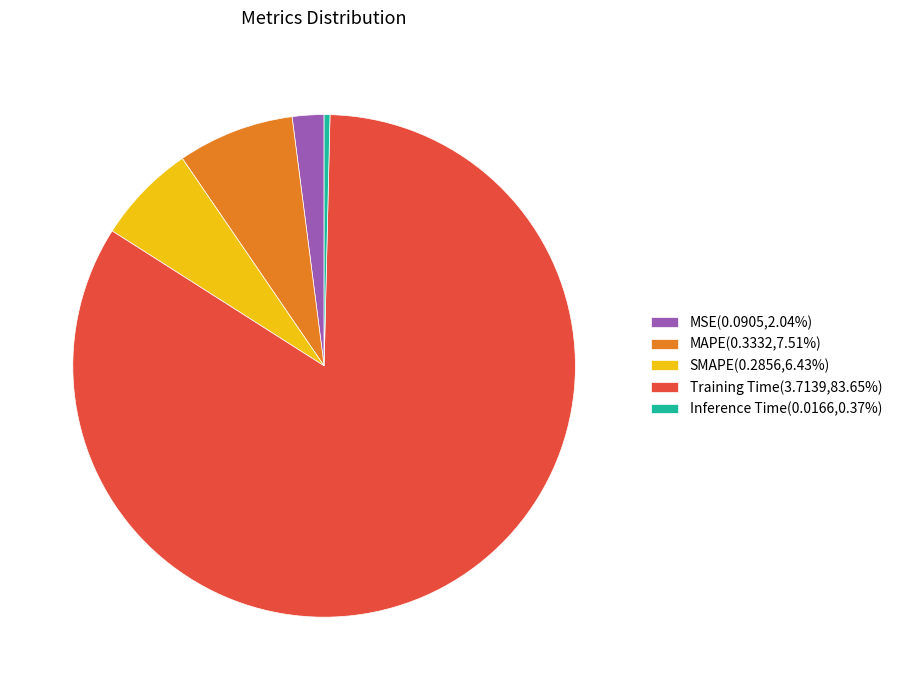

Combined, do Training Time(3.7139,83.65%) and MSE(0.0905,2.04%) account for over 50%?

Yes